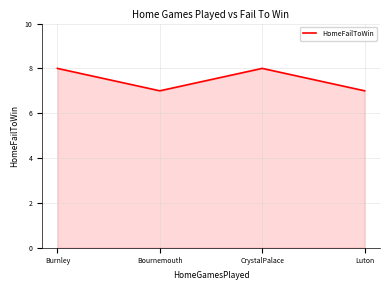

What is the approximate value at Bournemouth?

7